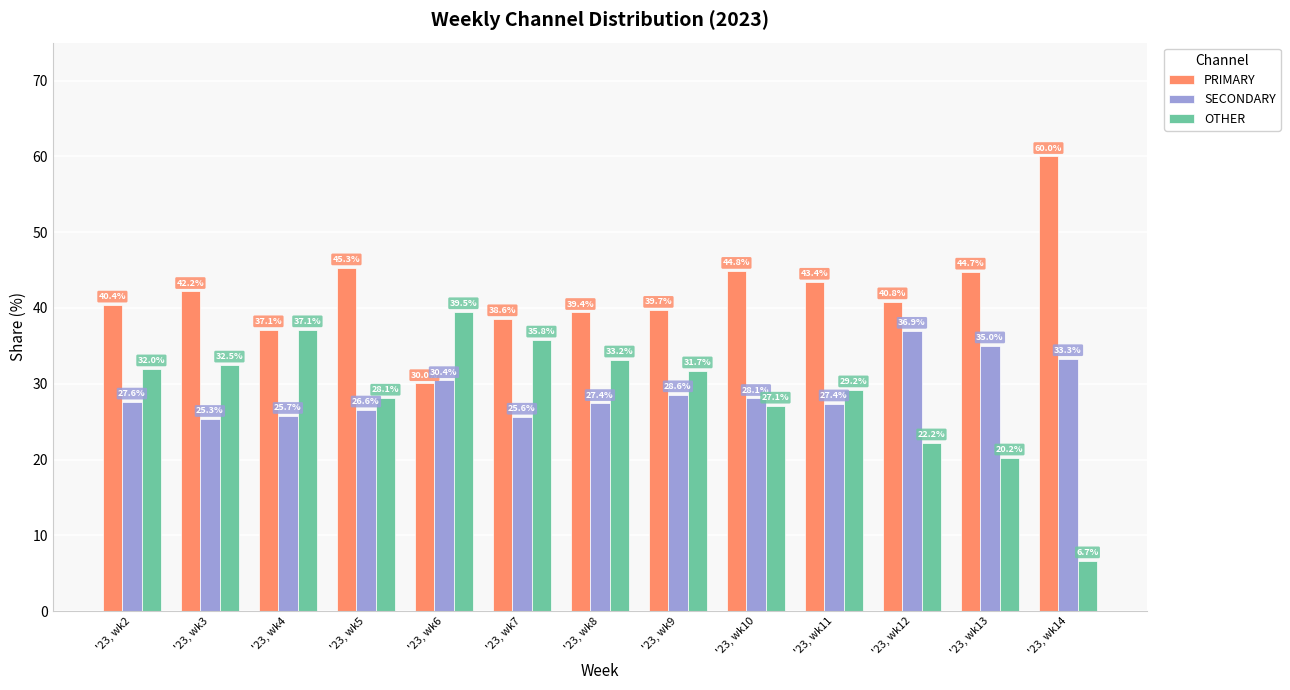

How many data points in OTHER are above 31?

7